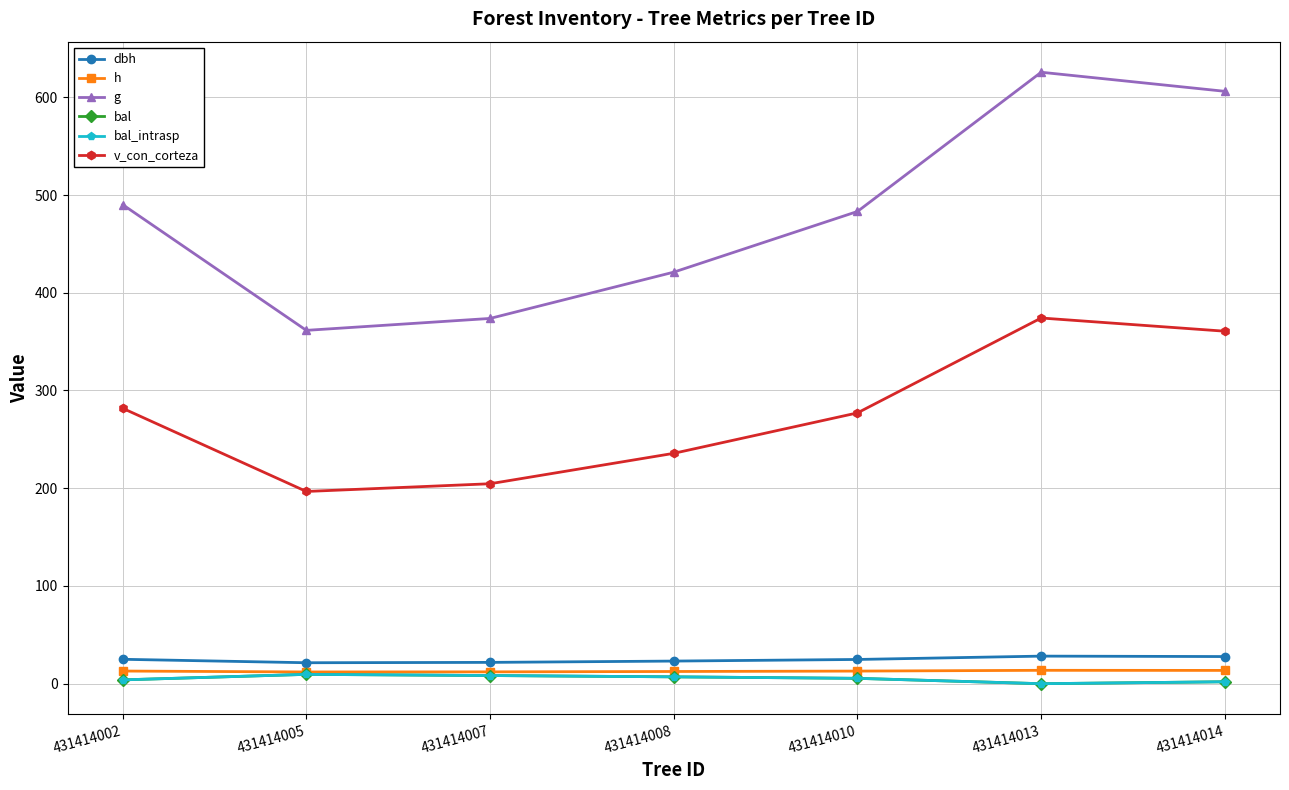

Is this an area chart (filled region under the line)?

No